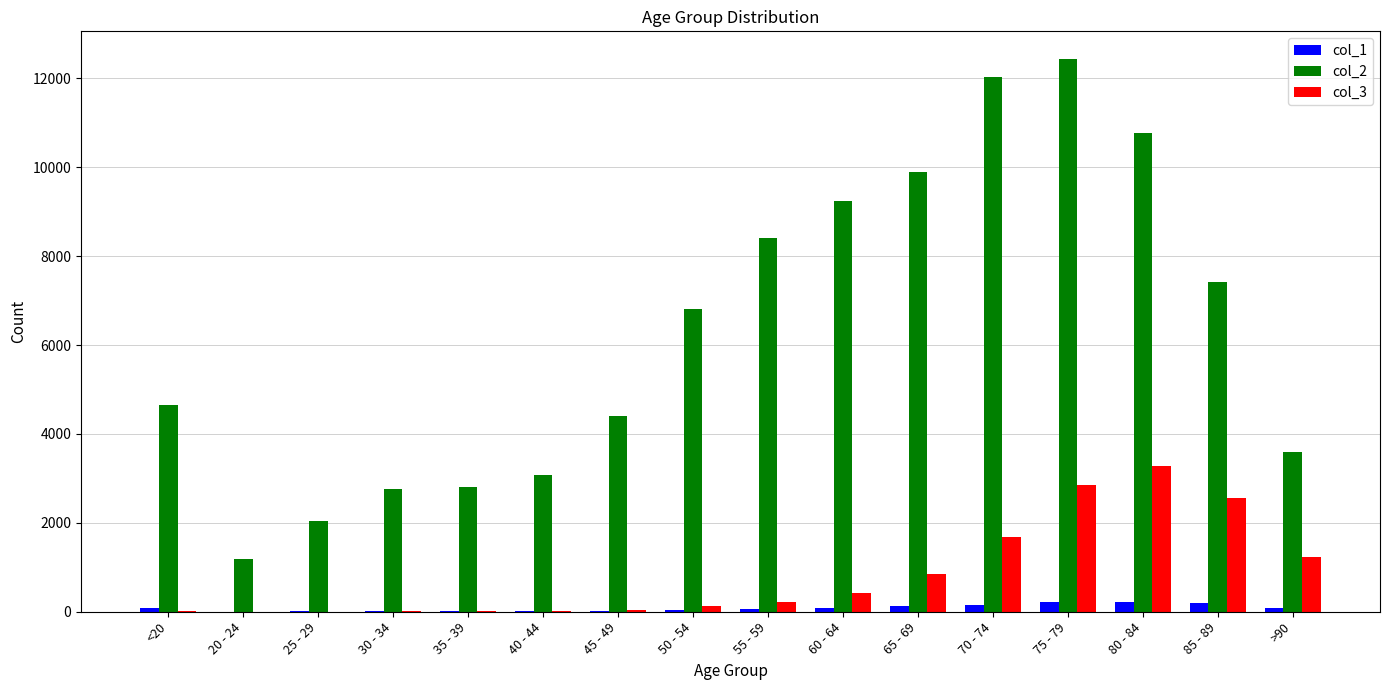

Is the value of col_2 at 65 - 69 greater than the value of col_1 at 75 - 79?

Yes